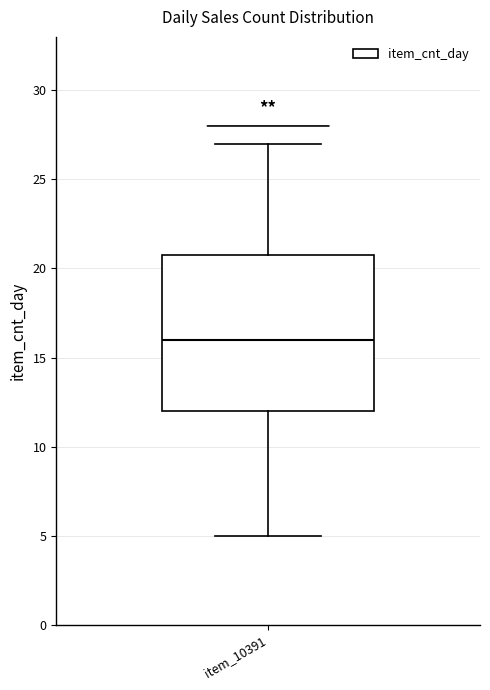

Read this box plot against the y-axis: the position of the median line, the range covered by the box, and the ends of both whiskers. The values are not printed on the chart, so give them approximately, as read against the axis.

median 16, box 12 to 21, whiskers 5 to 27